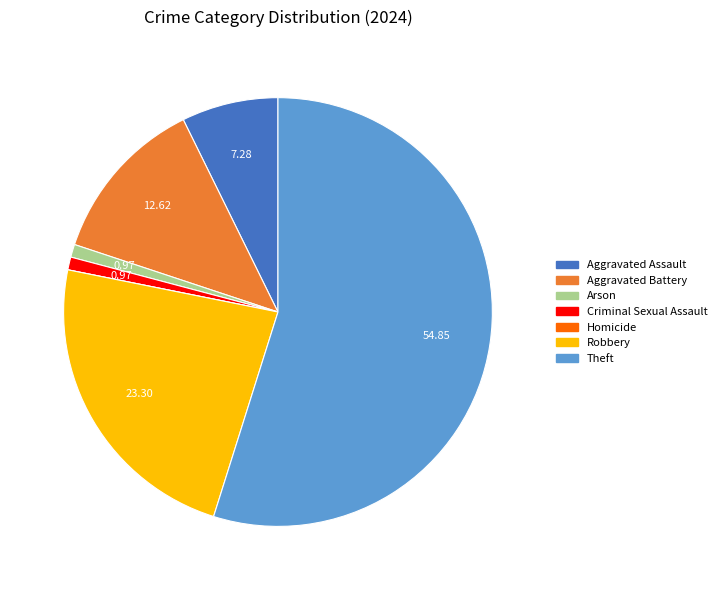

What is the ratio of the value at Robbery to the value at Aggravated Battery?

1.8